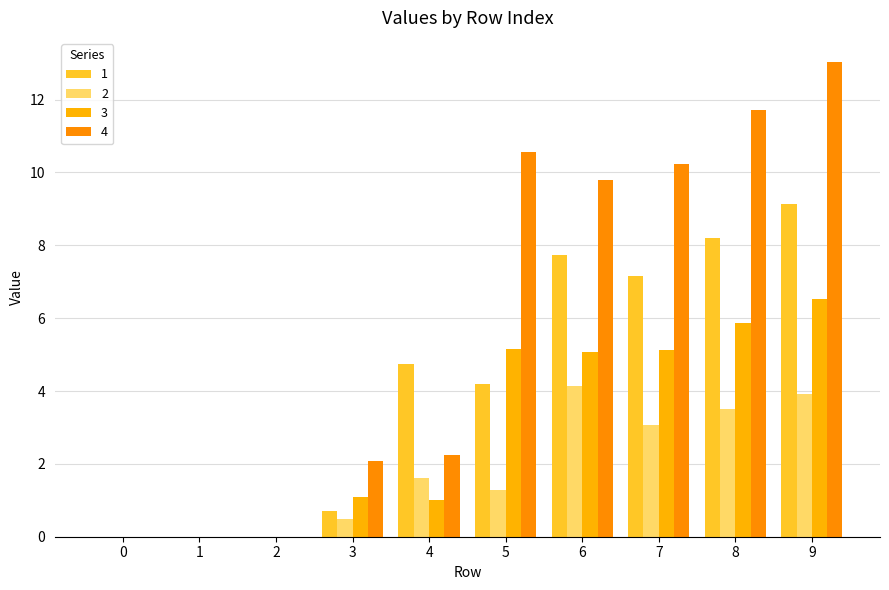

Are the bars grouped side by side (vs. stacked)?

Yes